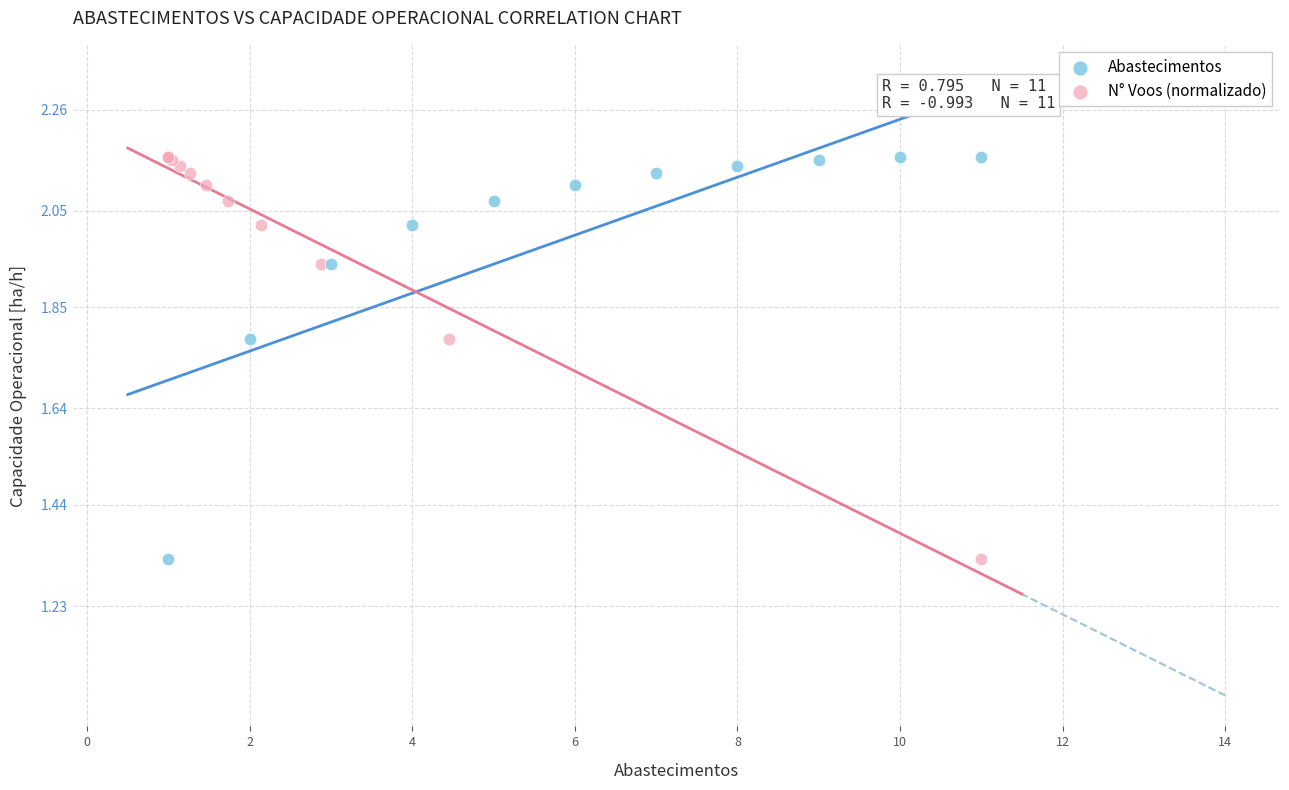

What are all the series names shown in the legend?

Abastecimentos, N° Voos (normalizado)